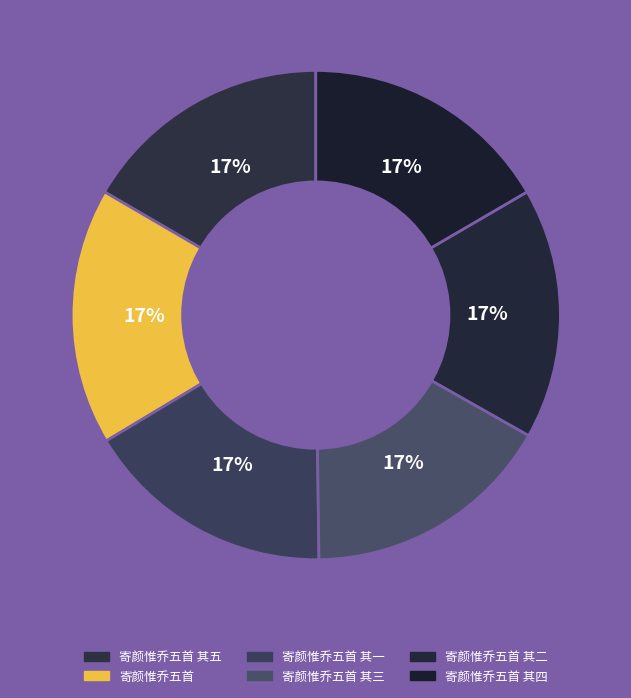

How many segments does this pie chart have?

6